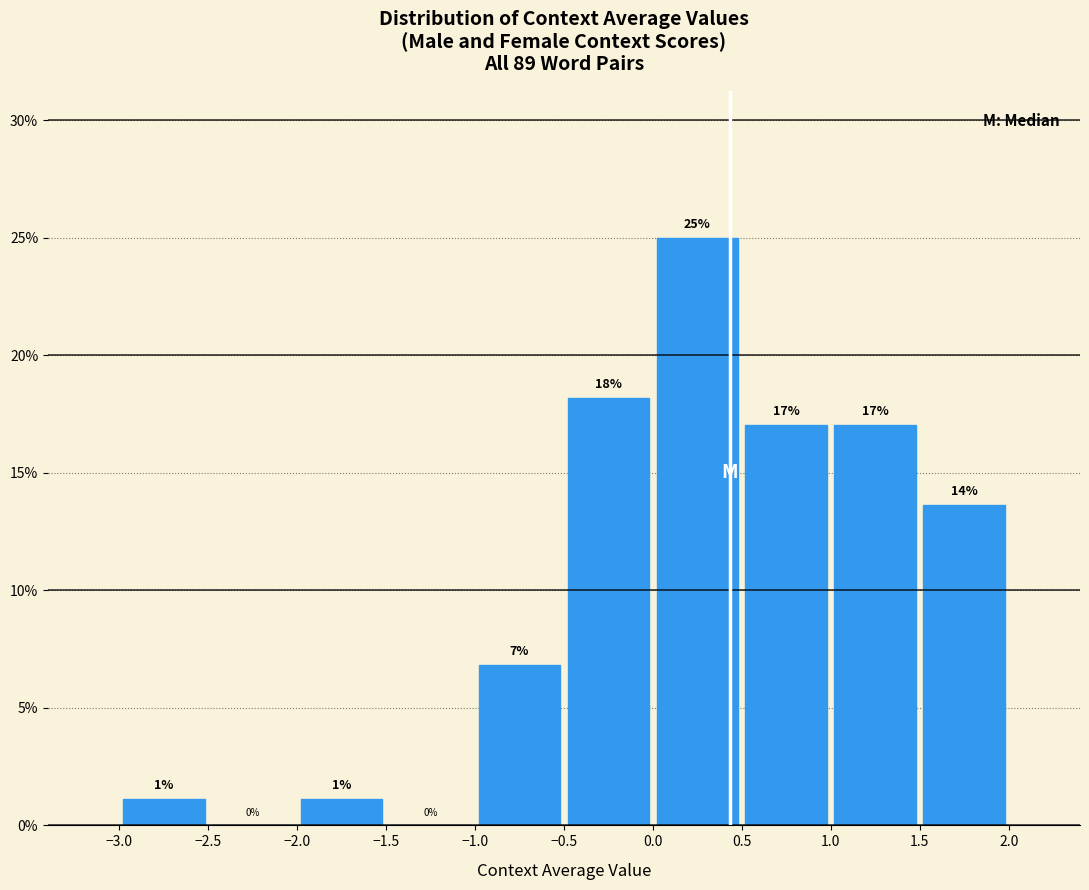

Over which range of the x-axis is the bar tallest?

0.0 to 0.5